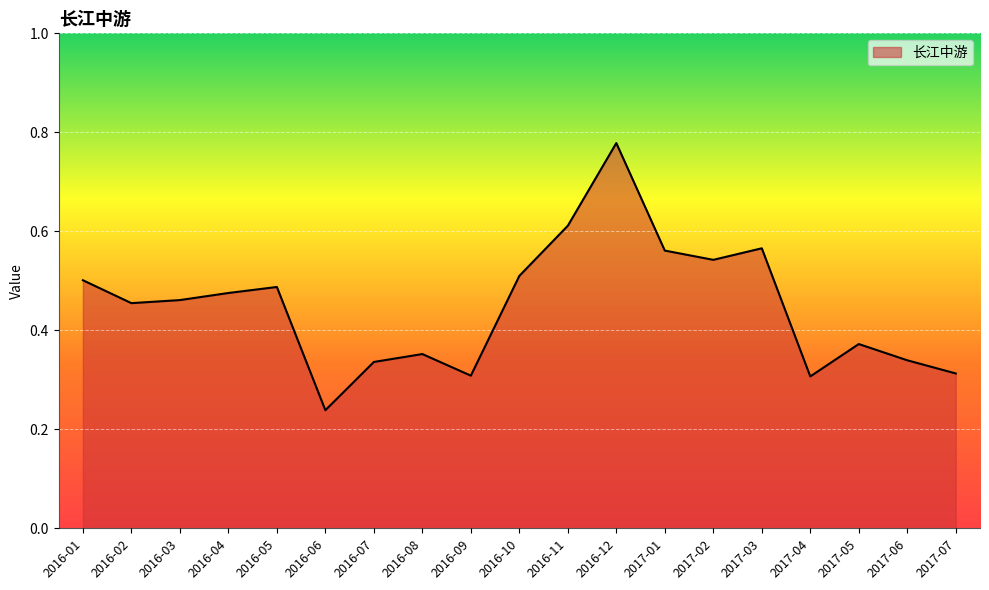

What position from the right is 2016-07?

13